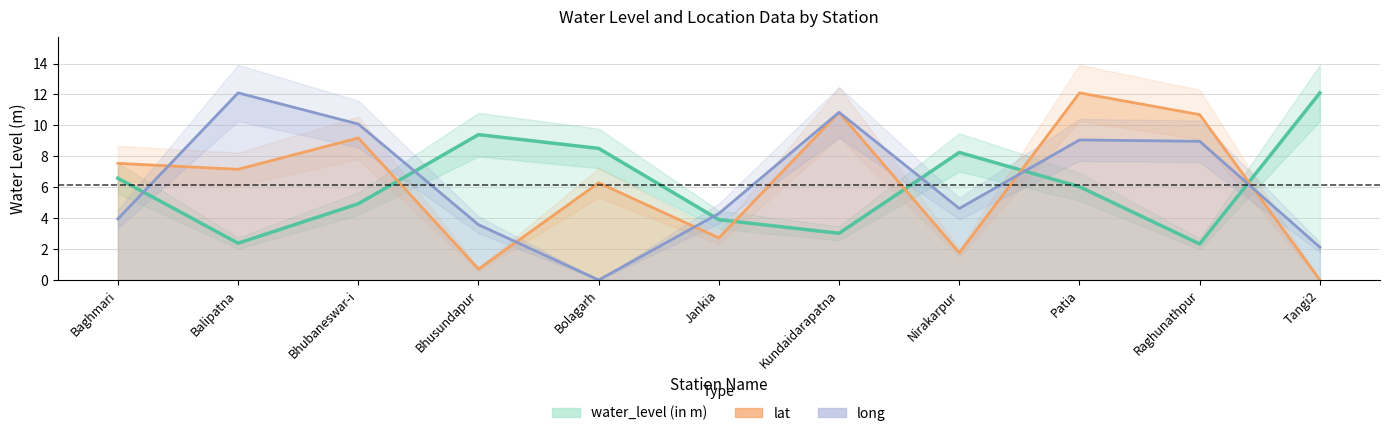

Read the long value at Bhubaneswar-i.

10.1